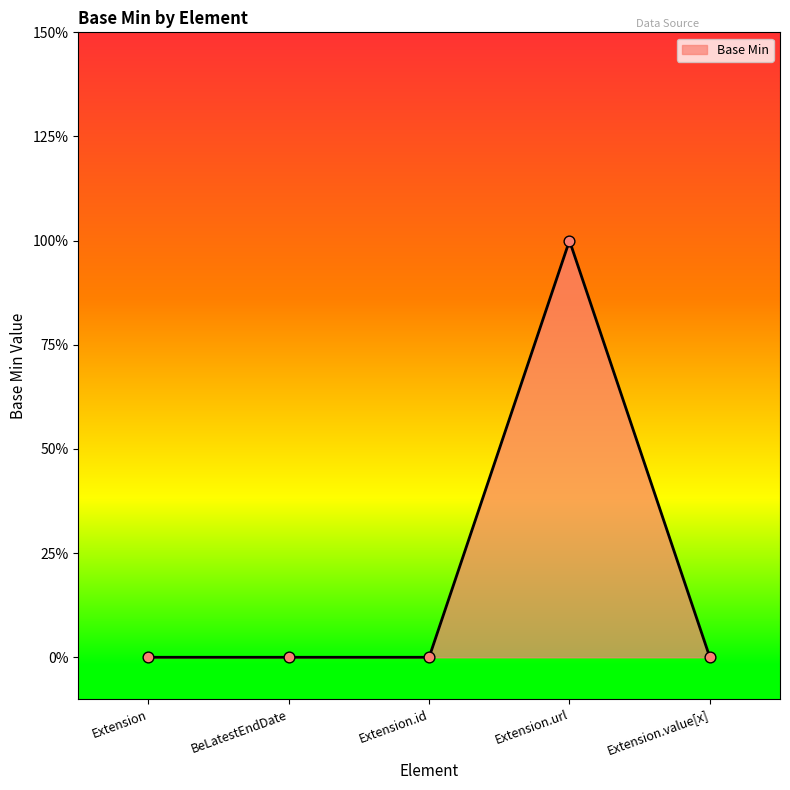

Between Extension.value[x] and Extension.url, which is larger?

Extension.url